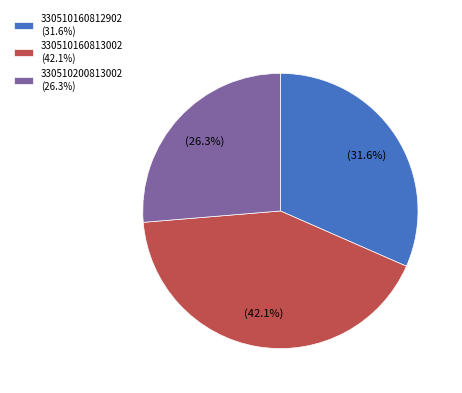

Rank the categories by value from highest to lowest.

330510160813002 (42.1%), 330510160812902 (31.6%), 330510200813002 (26.3%)